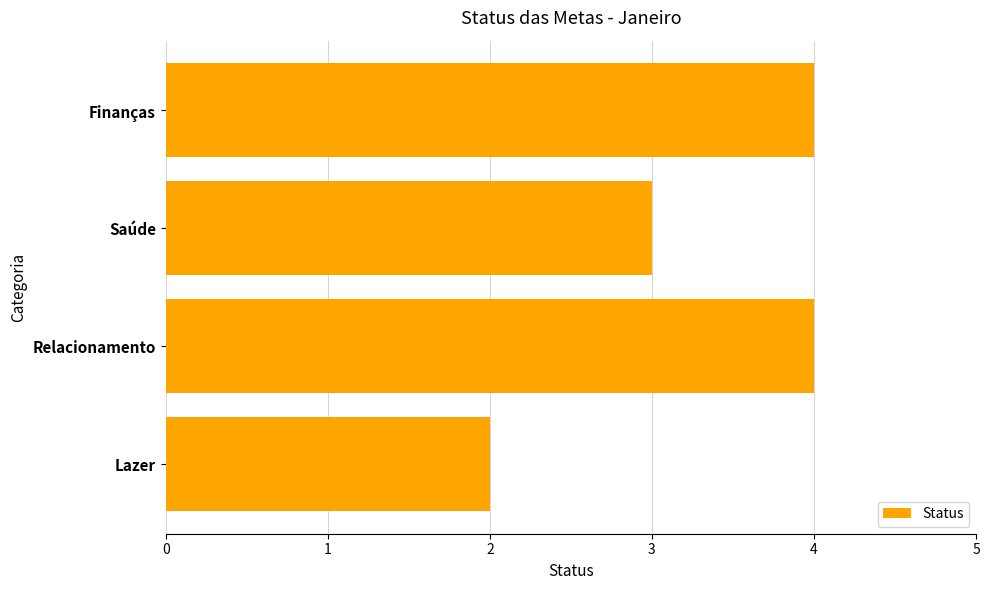

Reading bottom to top, transcribe all the data shown in this chart.

2	4	3	4